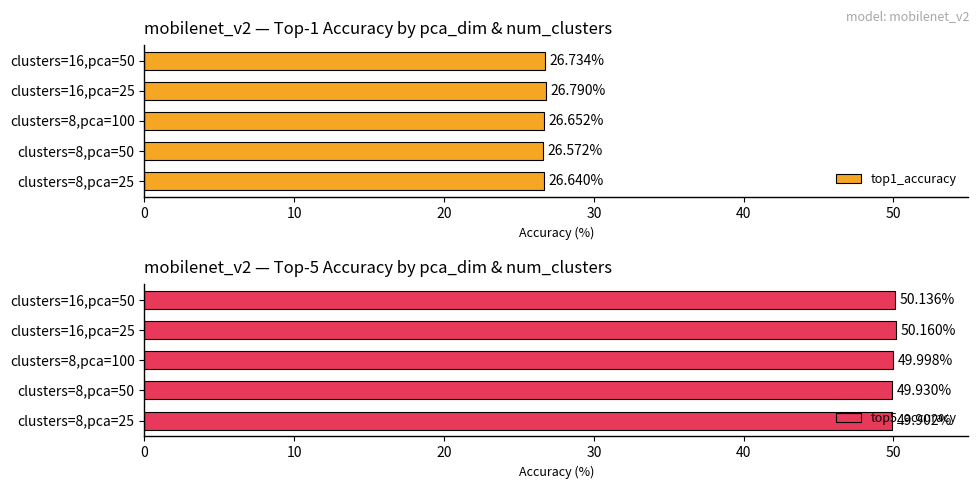

The top1_accuracy series shows 44.9 at clusters=8,pca=25. True or false?

False